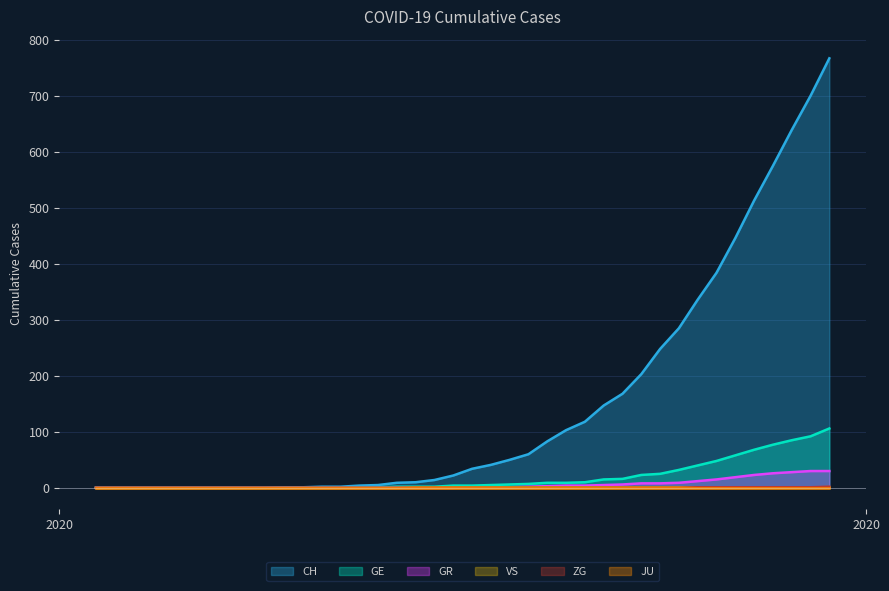

Which series has the largest total across all categories?

CH